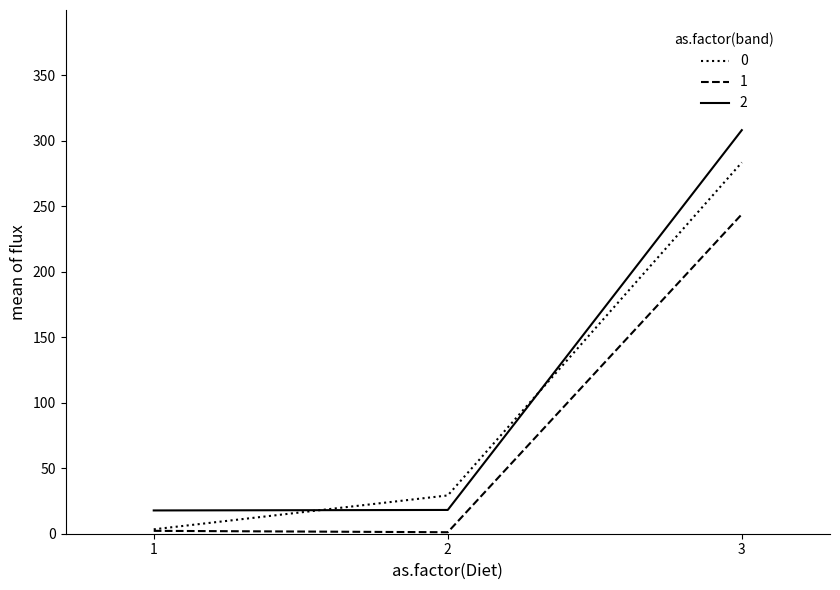

What are all the series names shown in the legend?

0, 1, 2